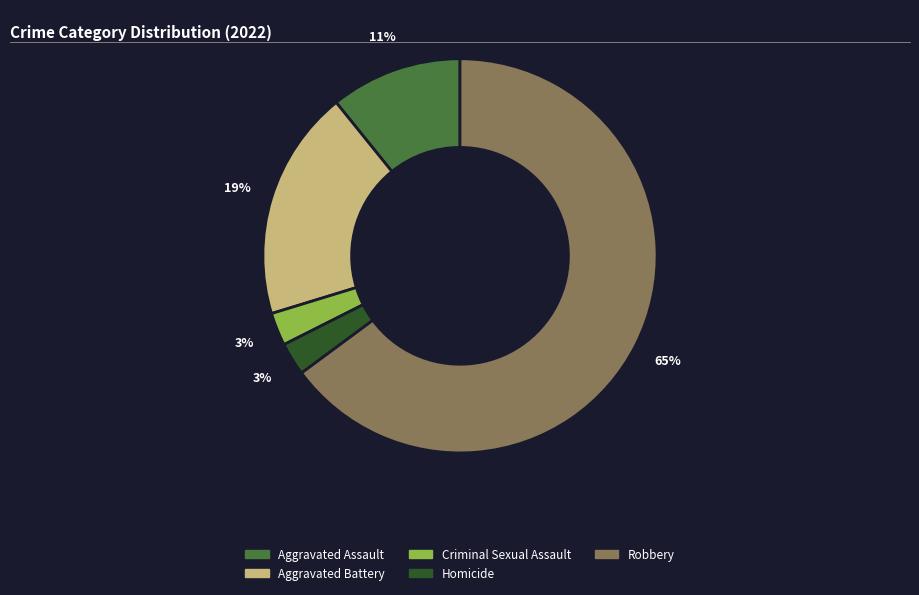

To the nearest percent, what is the average slice percentage?

20%